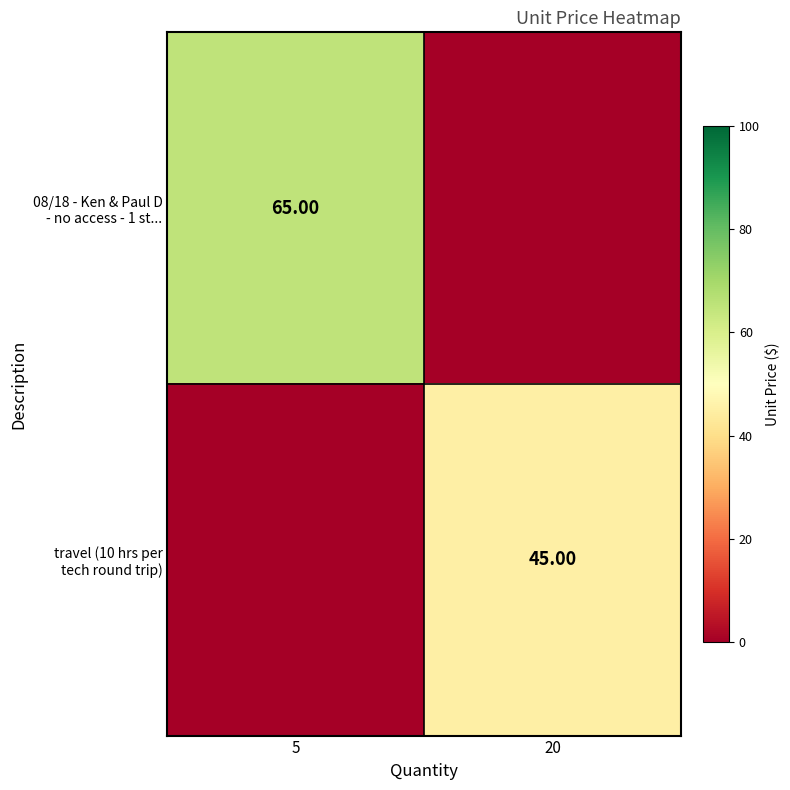

Which has a higher value, 20 or 5?

5